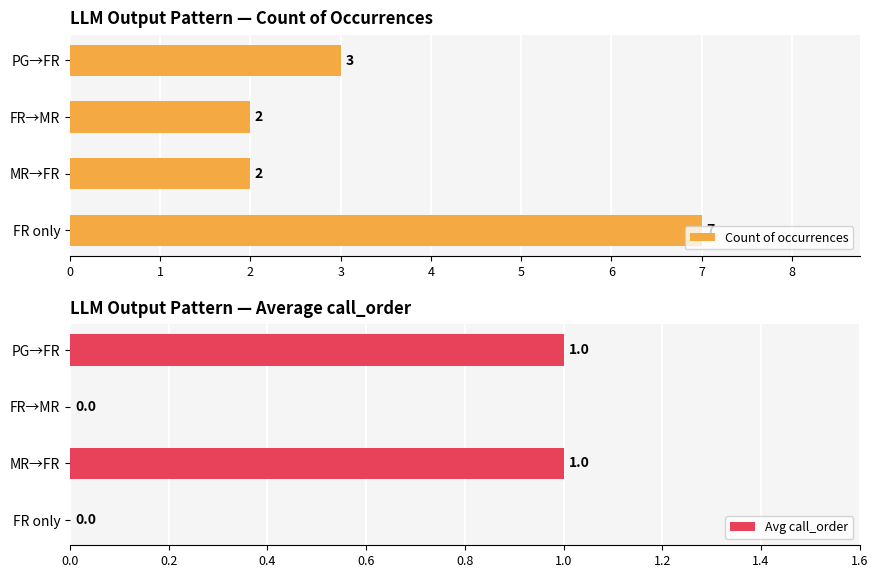

What is the difference between the maximum and minimum values in the Avg call_order series?

1